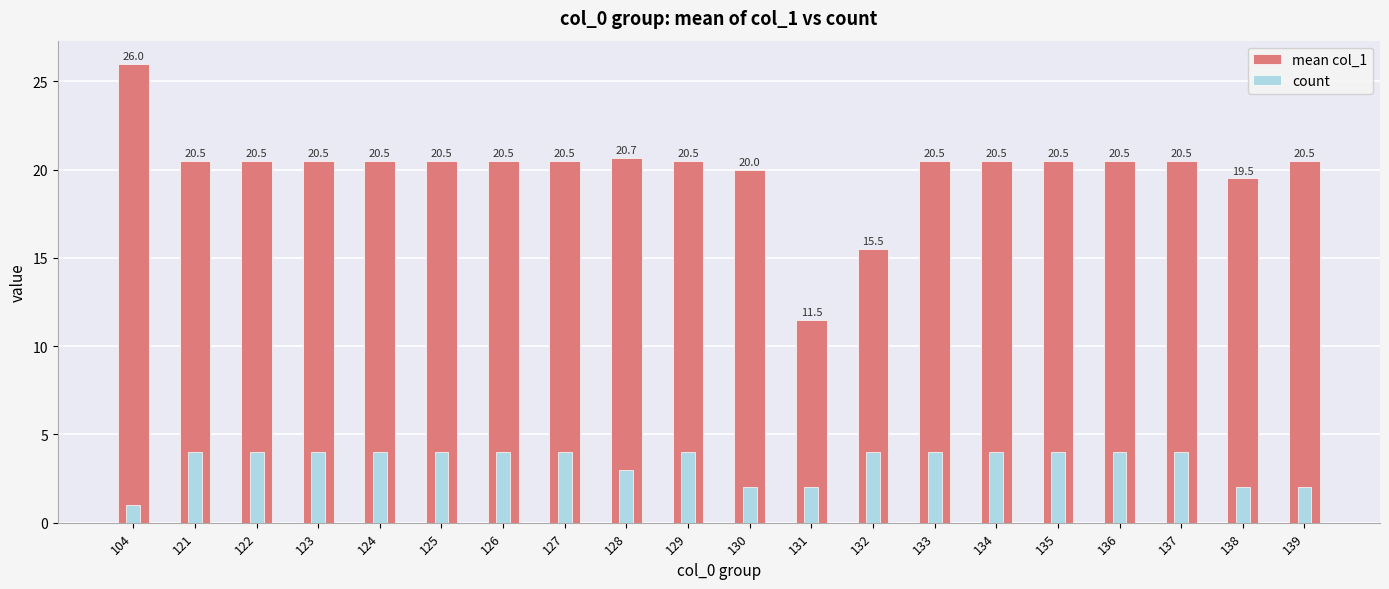

The count series shows 1.4 at 128. True or false?

False